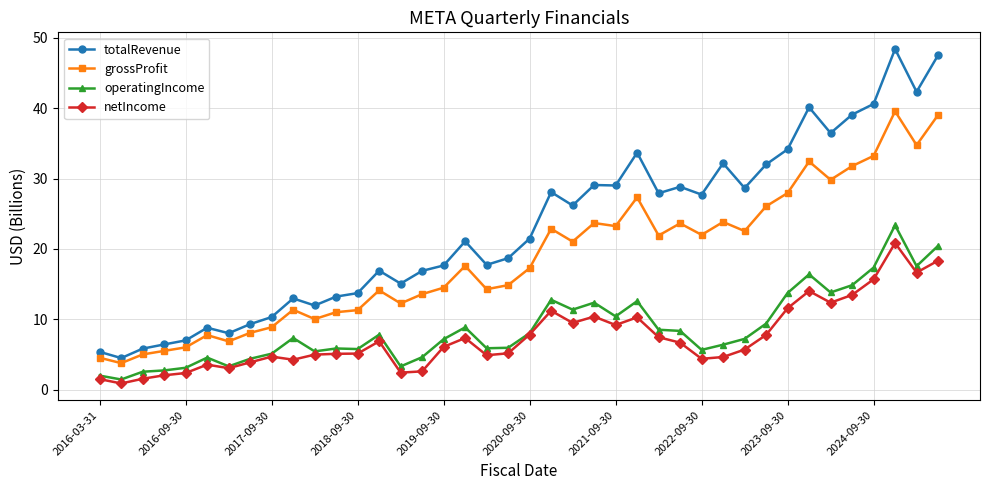

What is the highest value of the totalRevenue series?

48.4